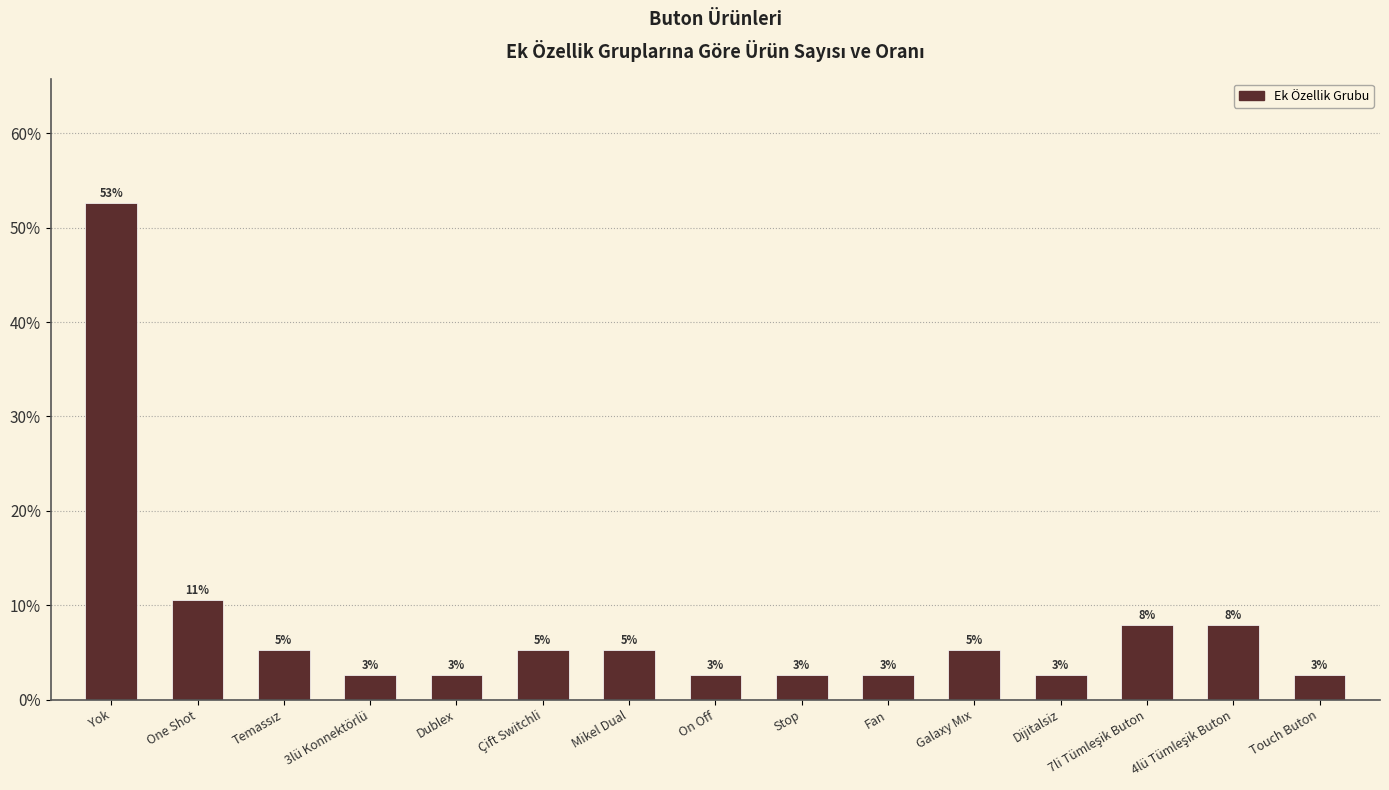

Where does the data first go above 5?

Yok